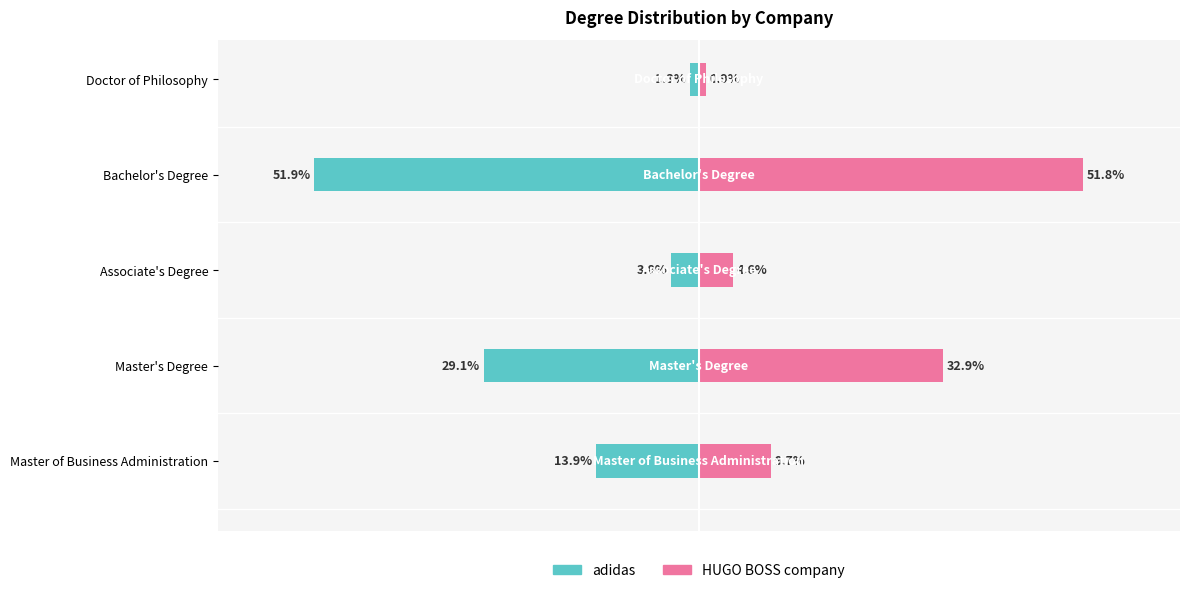

How many bars are there in each group?

2